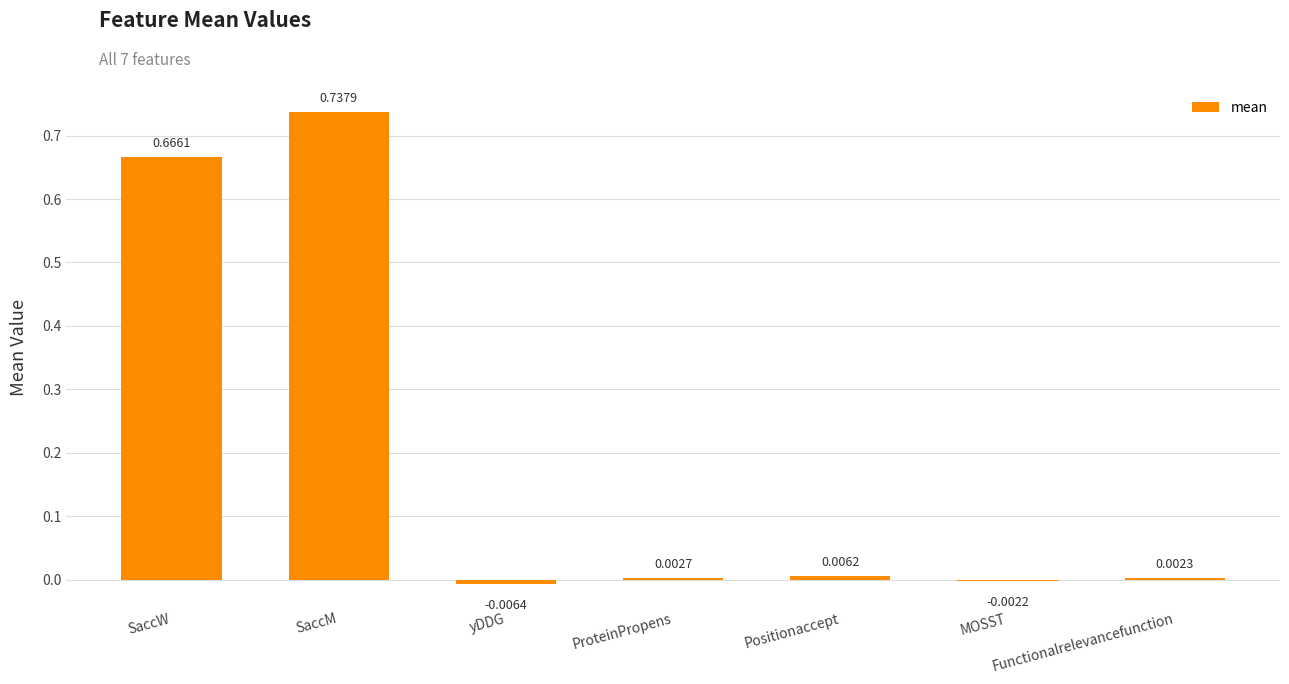

Where is the data nearest to the value 0?

MOSST